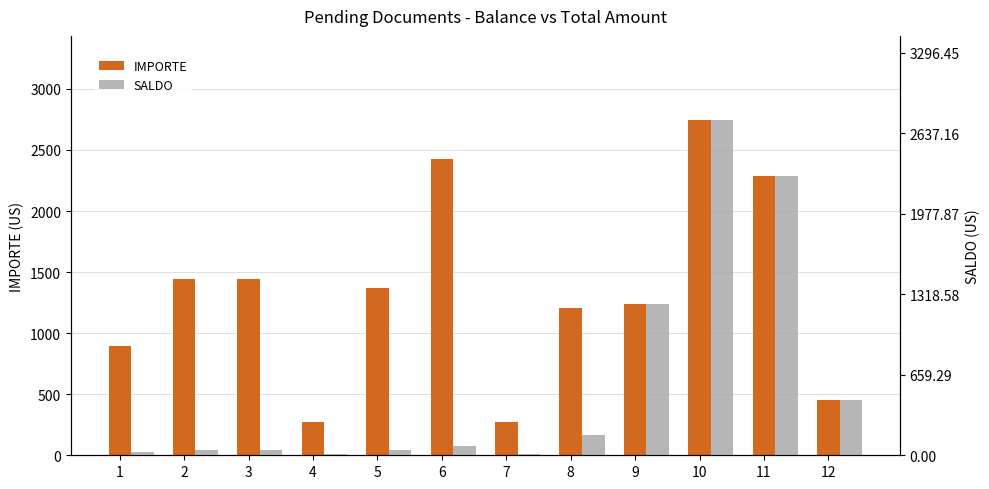

List the labels in order of SALDO value, largest first.

10, 11, 9, 12, 8, 6, 2, 3, 5, 1, 4, 7